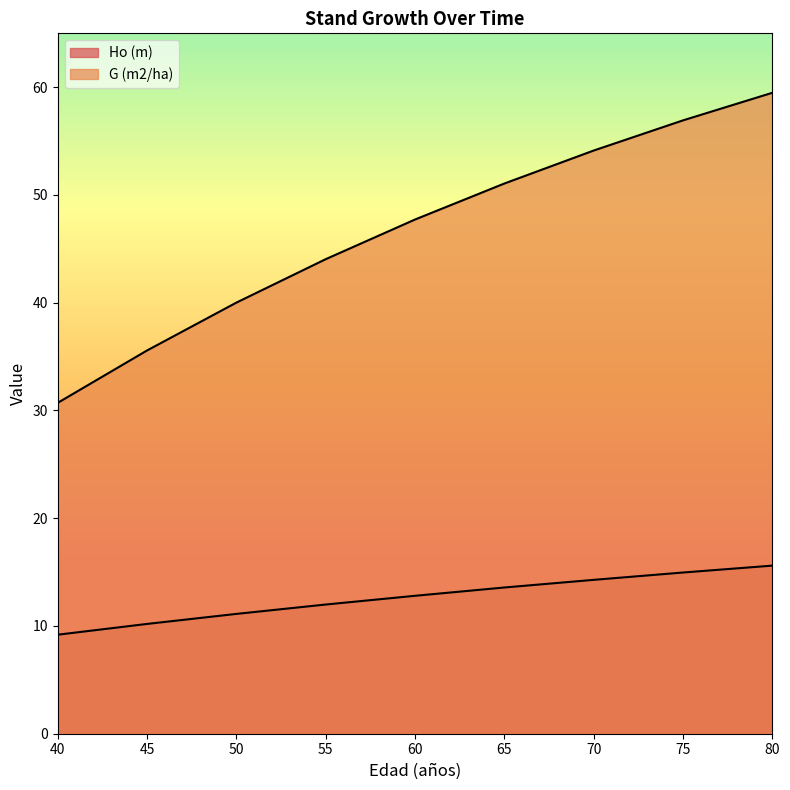

Does the chart display data point markers on the line(s)?

No